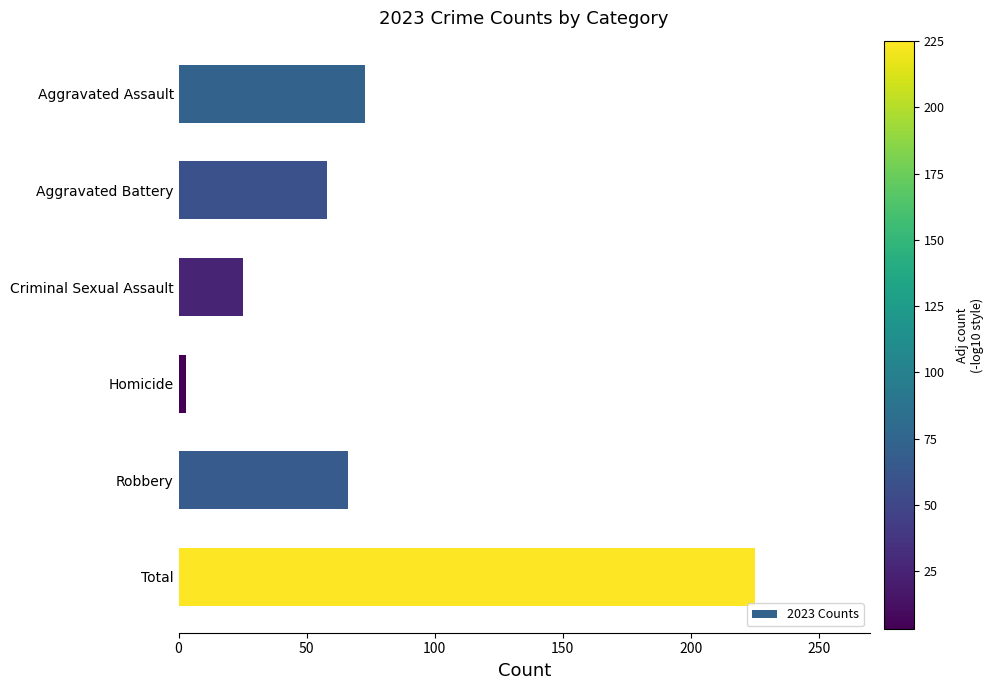

Where is the data nearest to the value 114?

Aggravated Assault